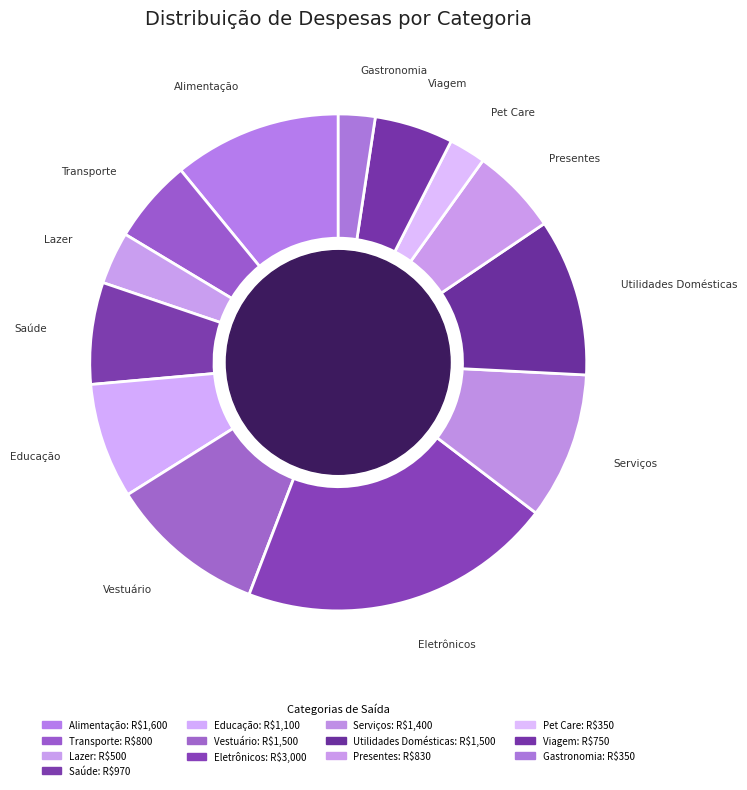

What percentage is the Educação slice, to the nearest percent?

8%